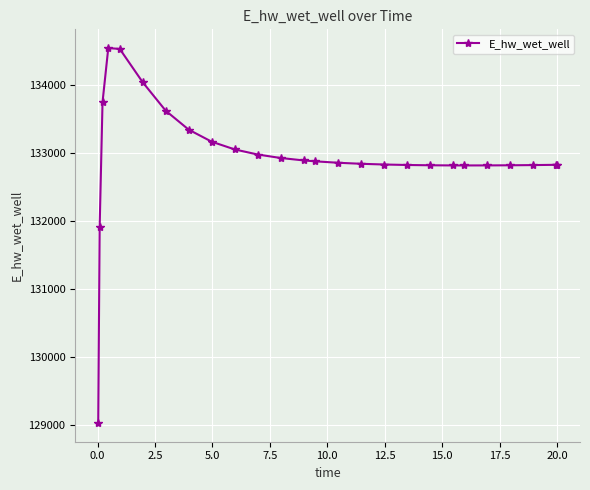

What is the greatest value displayed?

134537.2